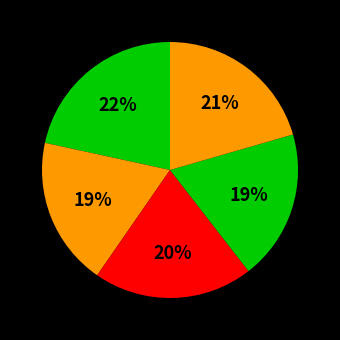

How many slices are in this pie chart?

5